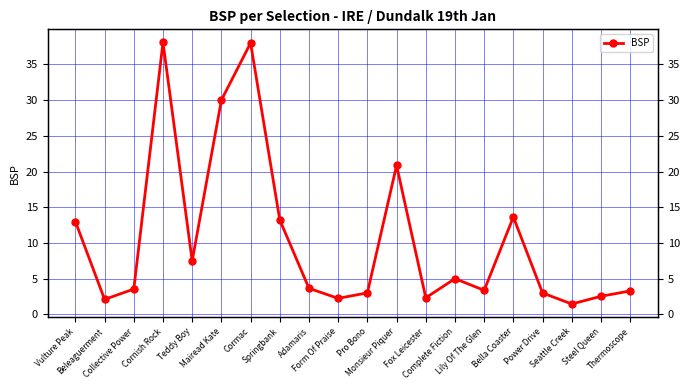

How many data points does each series have?

20